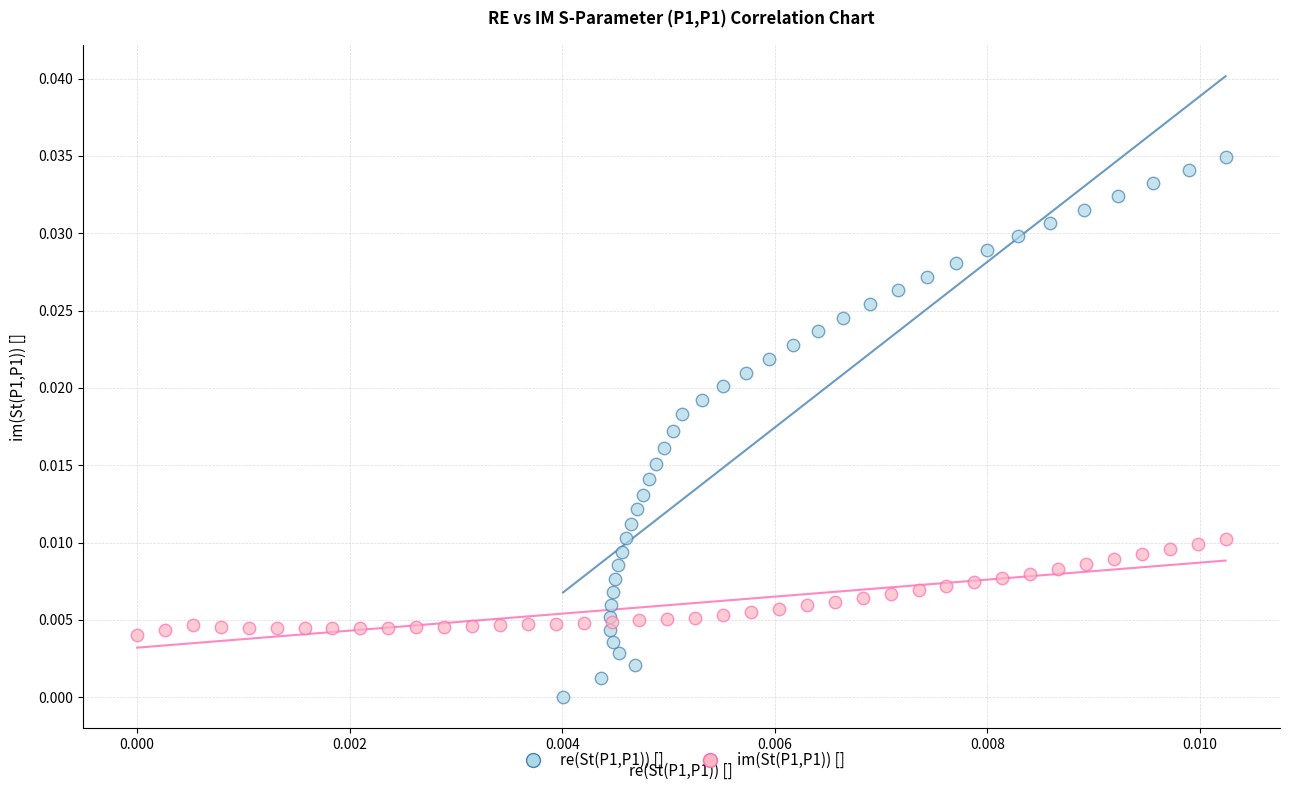

Which series contains the lowest Y value?

re(St(P1,P1)) []